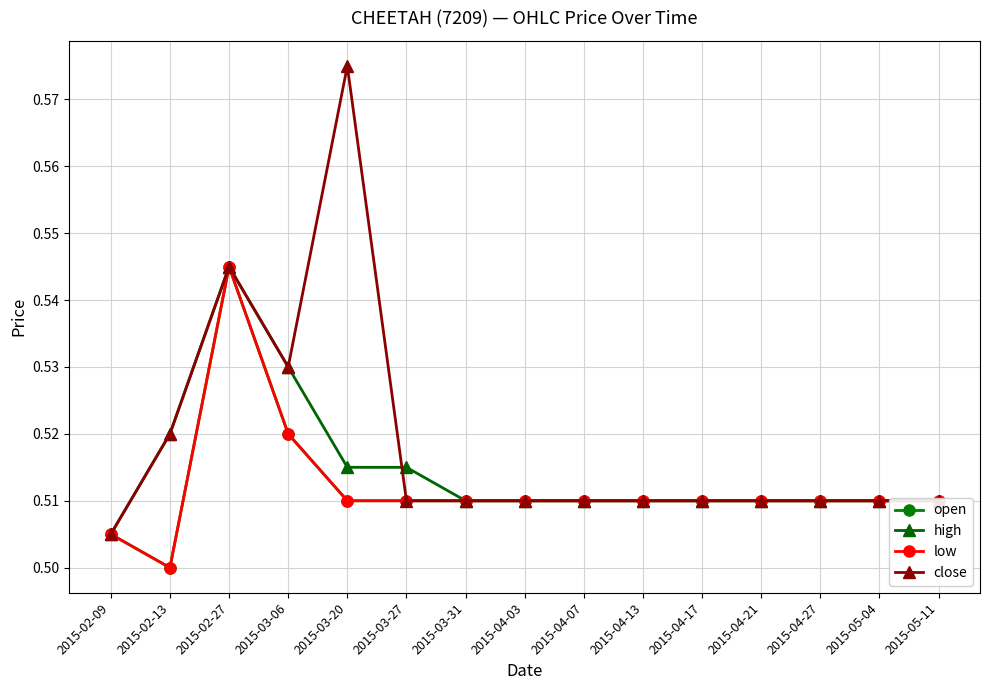

Does the chart have visible grid lines?

Yes